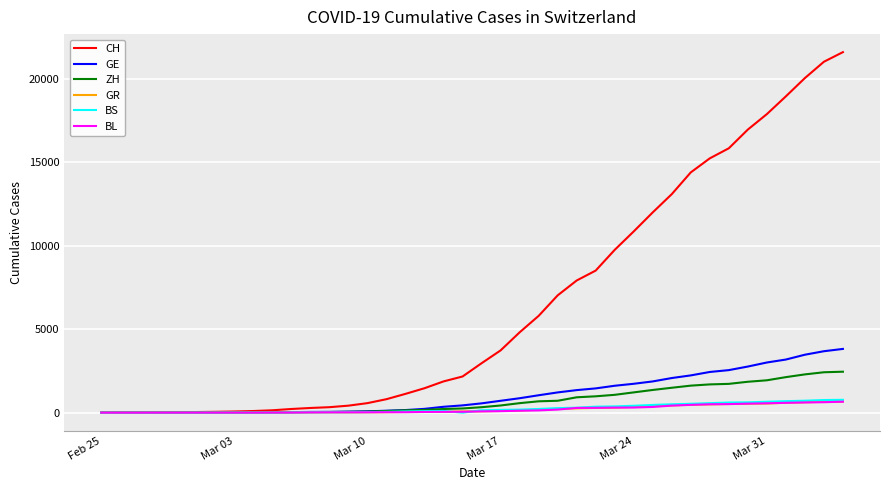

Which series has the widest spread of values?

CH